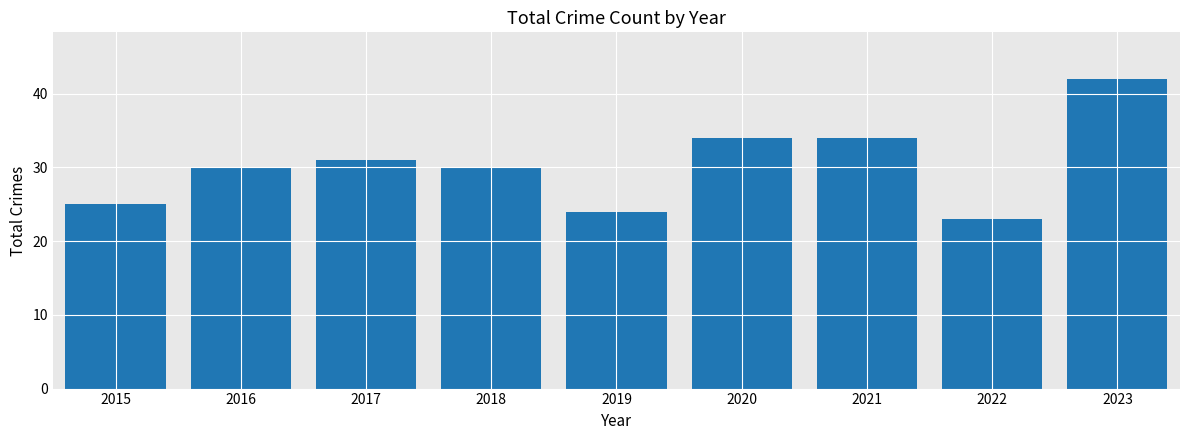

Is it true that the value at 2015 is 6?

False